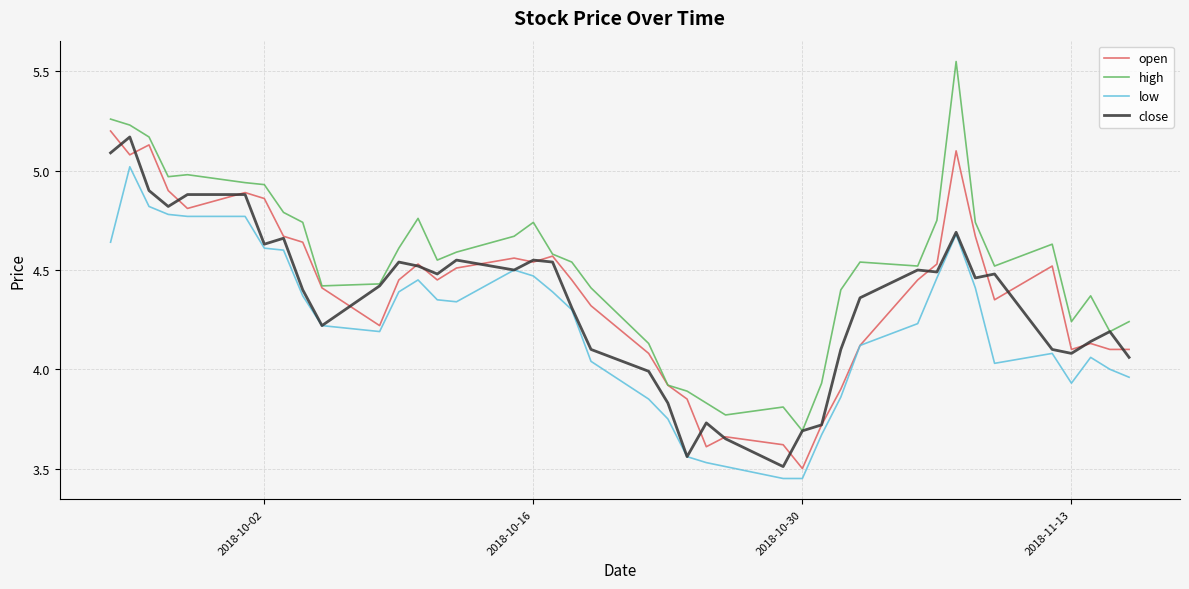

What are all the series names shown in the legend?

open, high, low, close